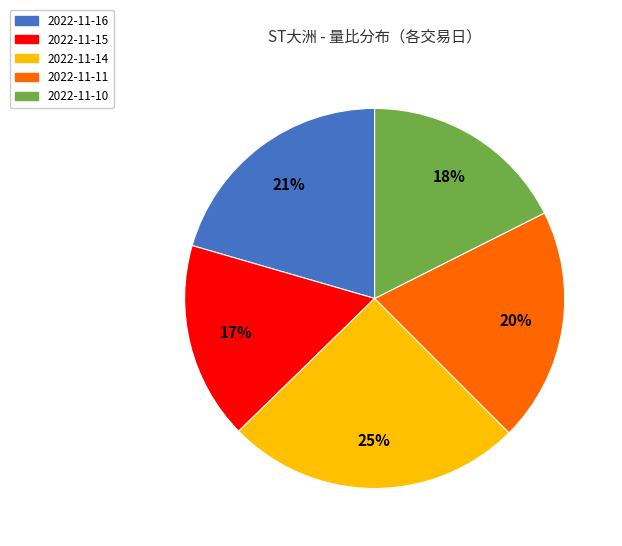

To the nearest percent, what is the combined percentage of 2022-11-15 and 2022-11-14?

42%